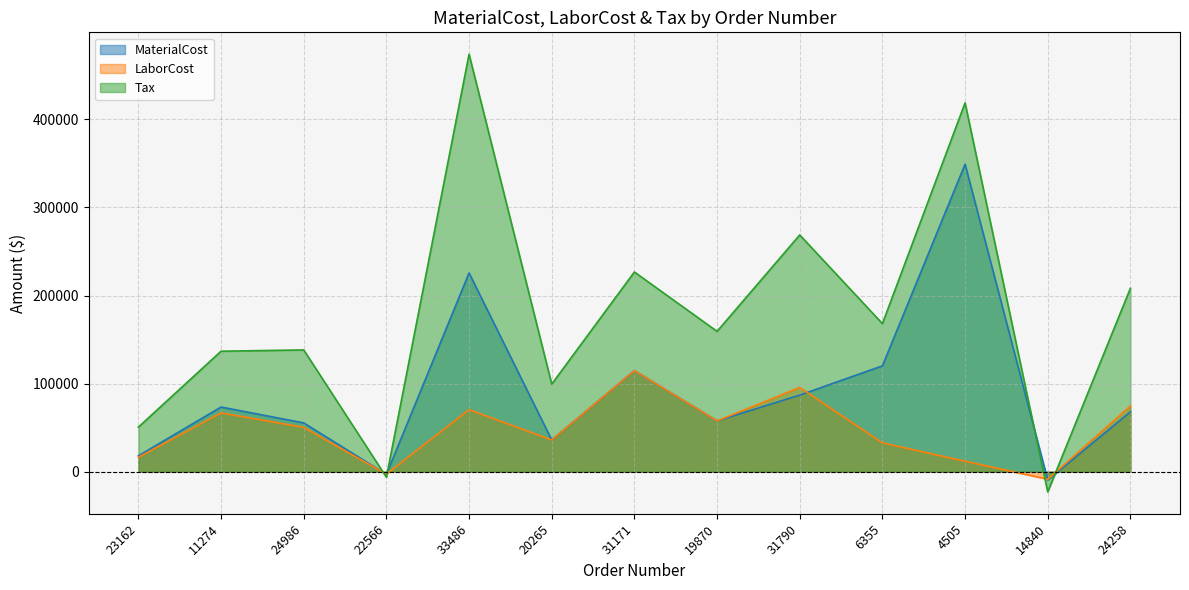

Reading left to right, list all the values displayed in this chart.

MaterialCost: 18008.4	73425.0	55363.7	-3008.9	225617.0	36029.4	114741.9	57717.0	86953.0	120156.0	349076.0	-9461.1	67921.9
LaborCost: 16371.3	66750.0	50329.9	-2735.4	70385.2	36029.4	114741.9	57717.0	95647.8	32640.0	11882.0	-8601.0	74715.5
Tax: 50603.5	136782.8	138247.2	-6318.8	473958.7	99441.1	226707.0	159298.9	268770.2	168075.6	418711.3	-22944.3	208222.1